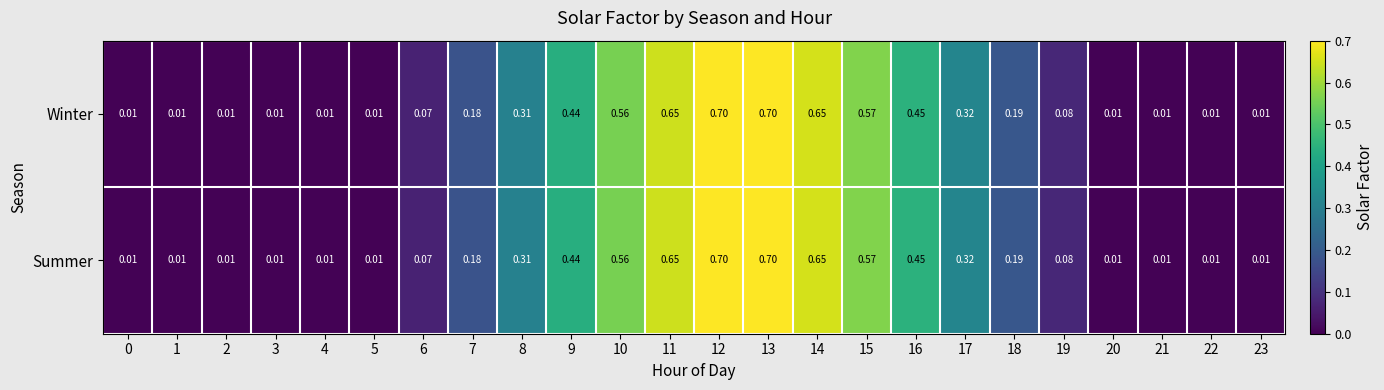

Is the value of Winter at 12 greater than the value of Summer at 20?

Yes